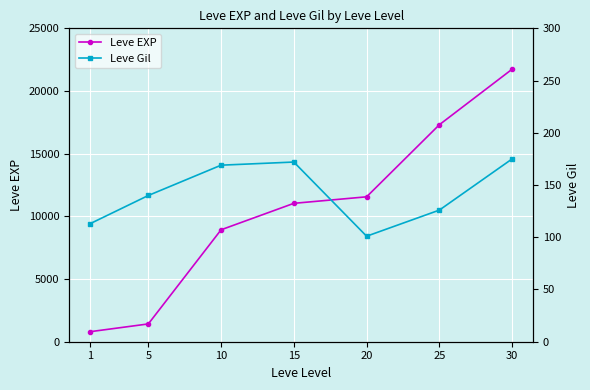

True or false: Leve Gil and Leve EXP cross at least once.

False